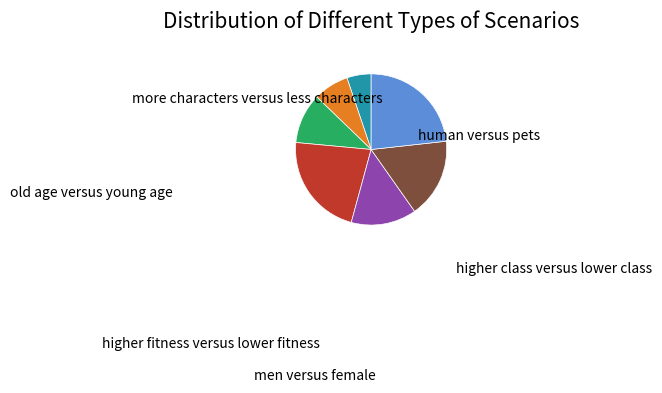

Which slice is the smallest?

age